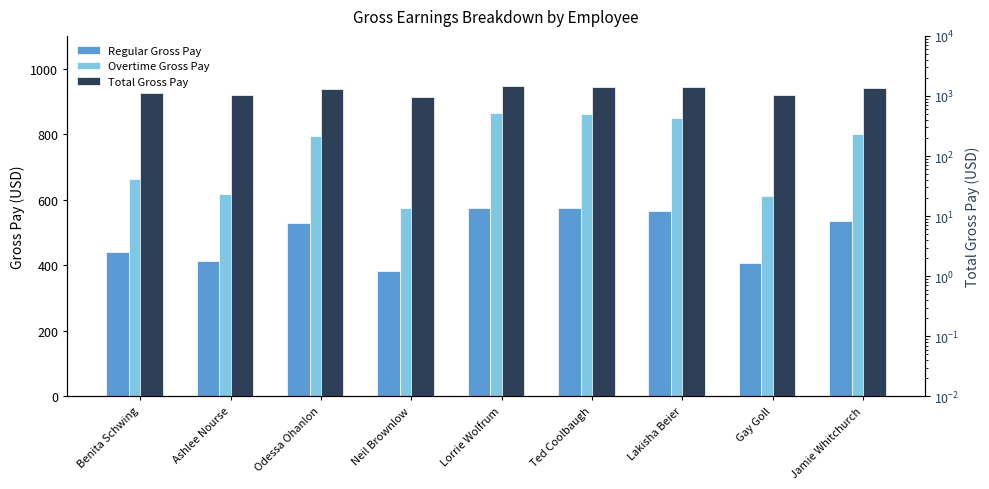

What is the difference between the Regular Gross Pay values at Ted Coolbaugh and Benita Schwing?

133.0